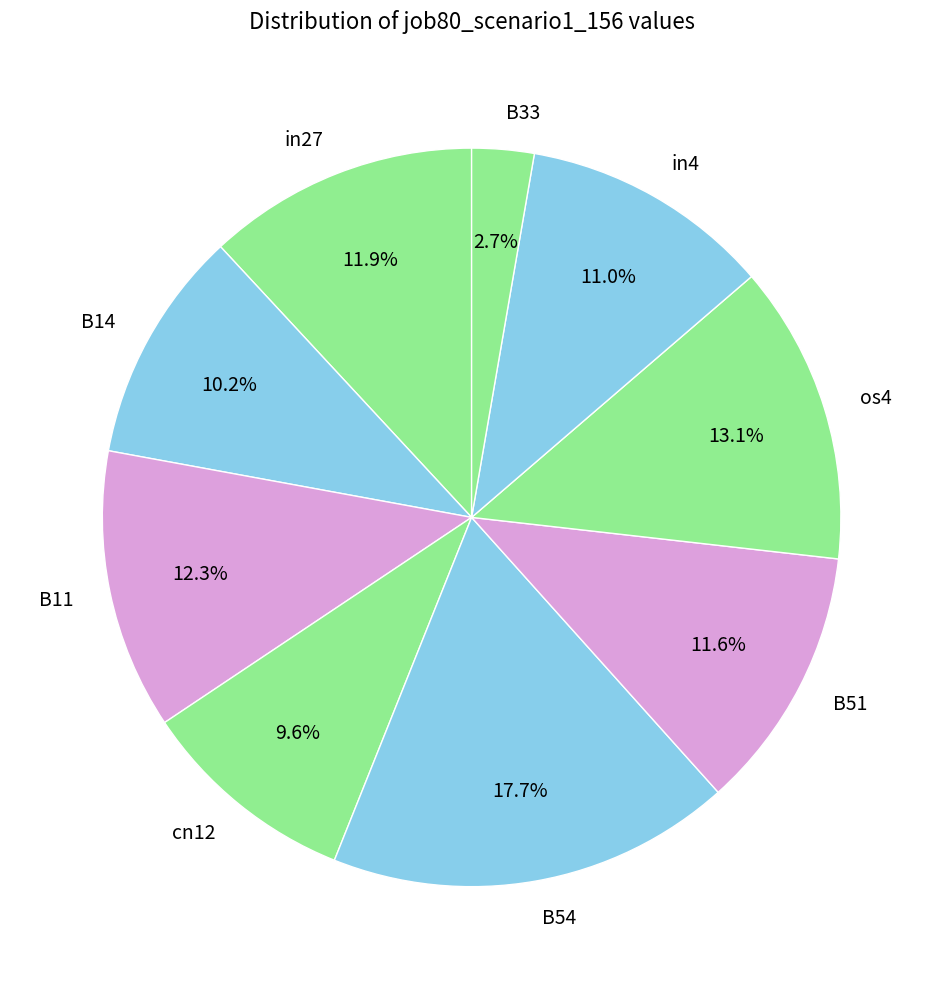

Do in27 and B33 together represent more than half of the pie?

No